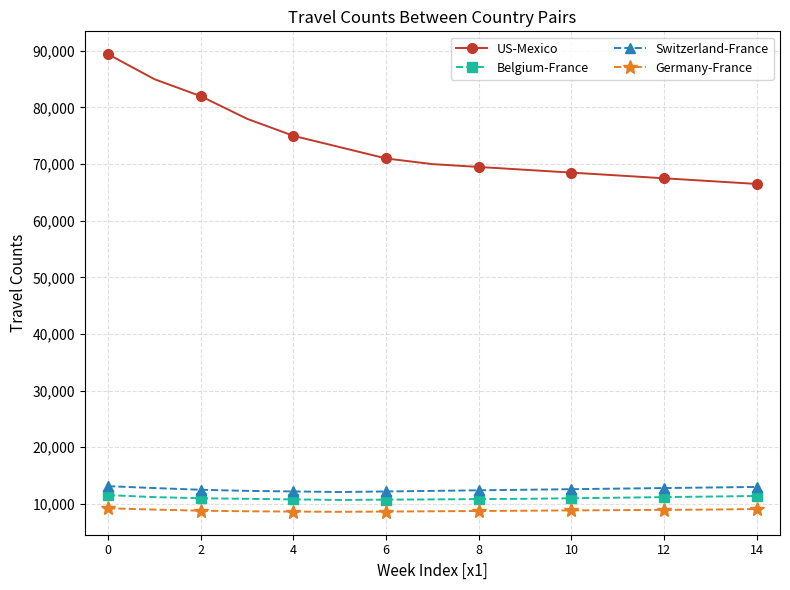

What is the average value of the Belgium-France series?

11030